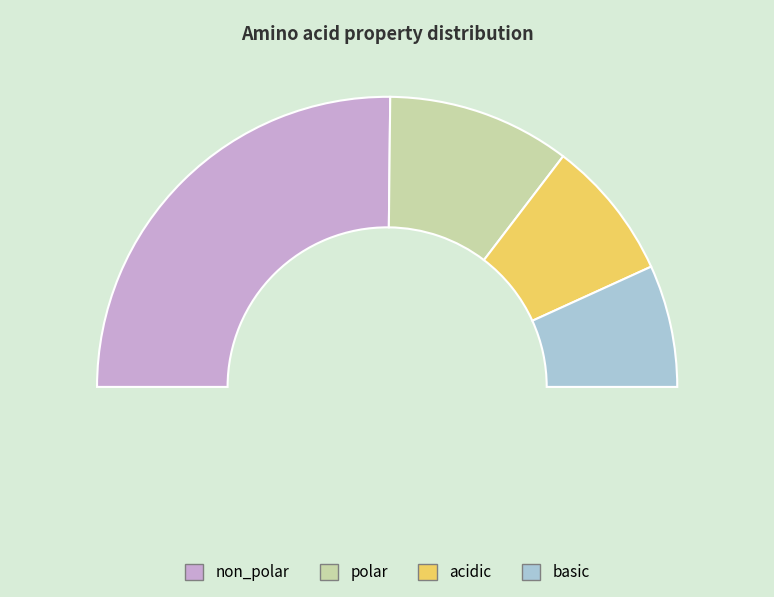

Is the sum of acidic and polar greater than half?

No